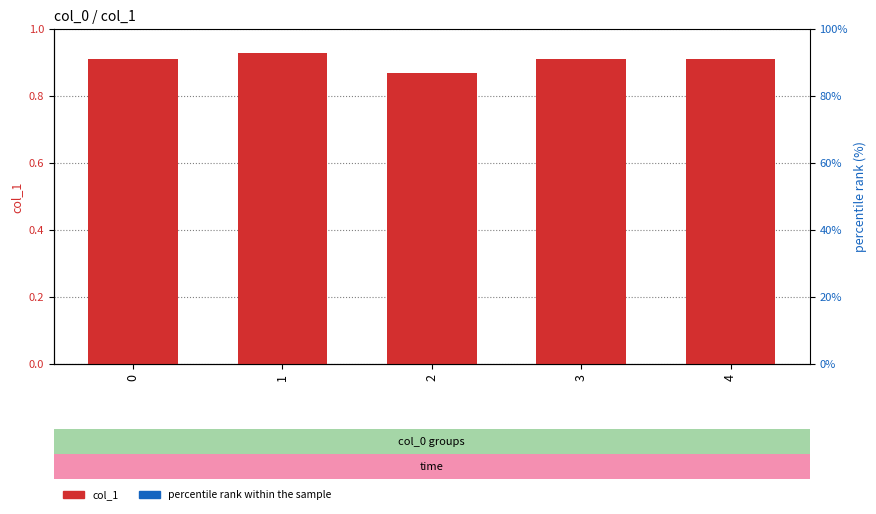

At how many categories does at least one series exceed 0?

5